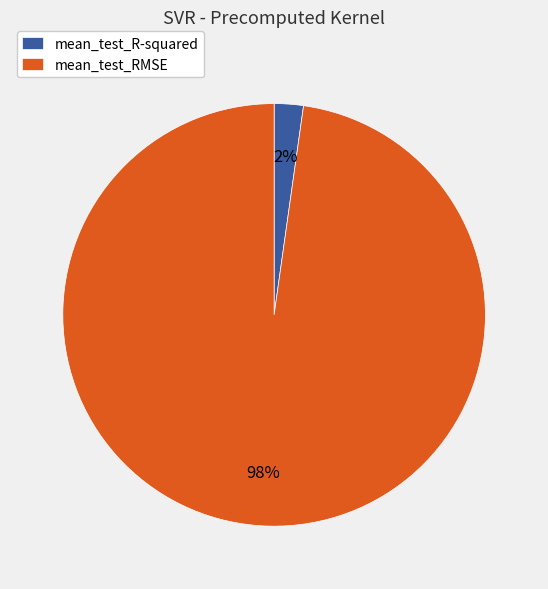

Is there a majority slice in this chart?

Yes